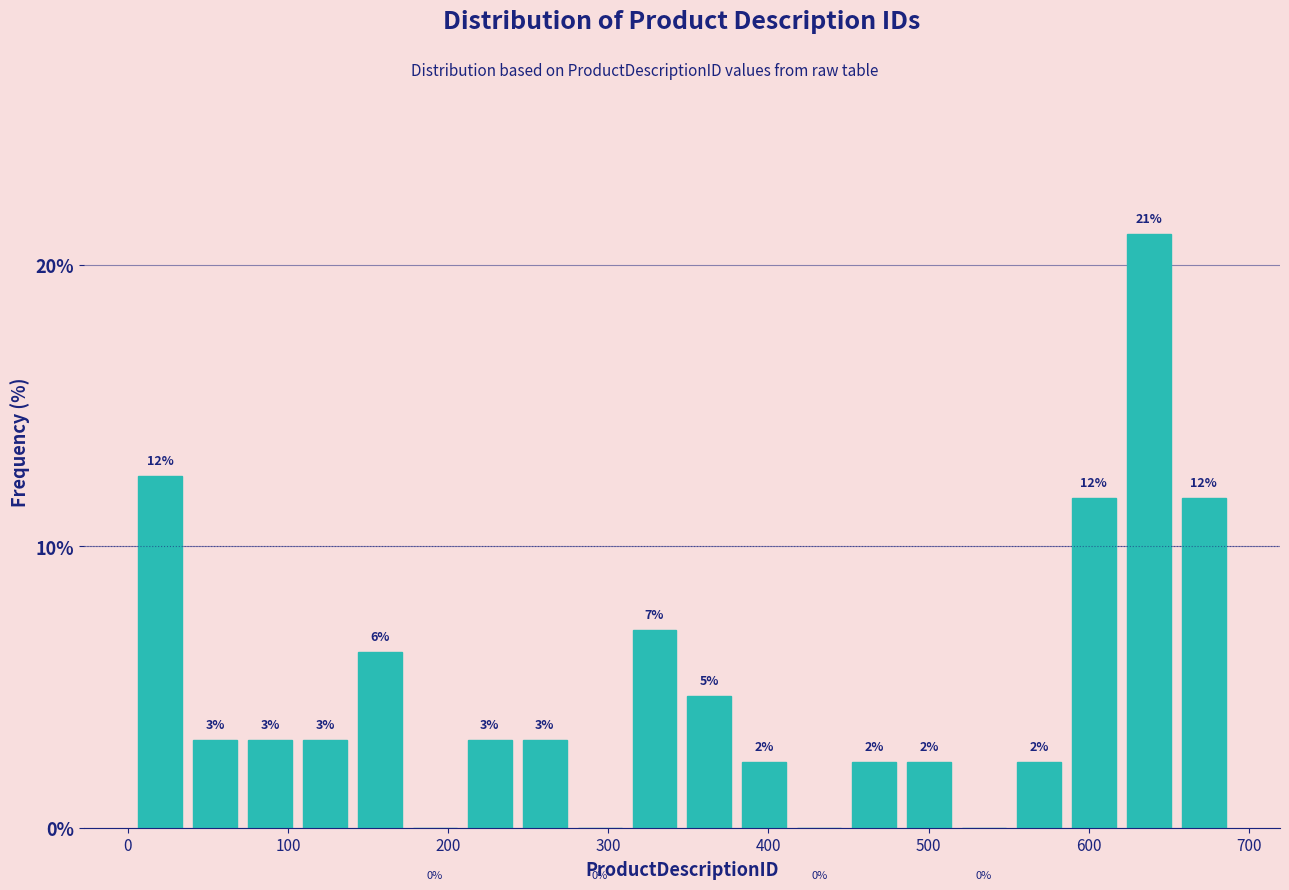

Read against the x-axis, roughly where is the centre of the tallest bar?

640